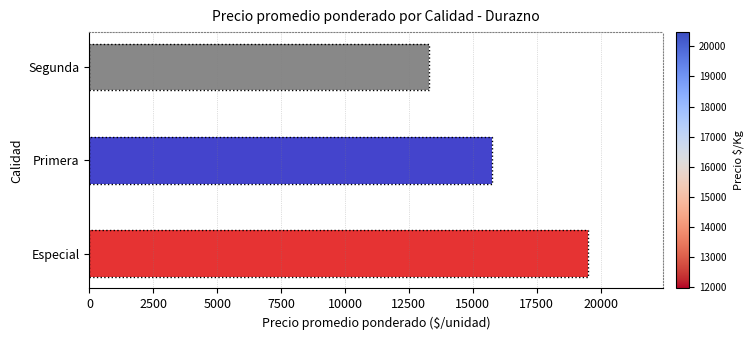

Reading bottom to top, list all the values displayed in this chart.

19500	15755	13285